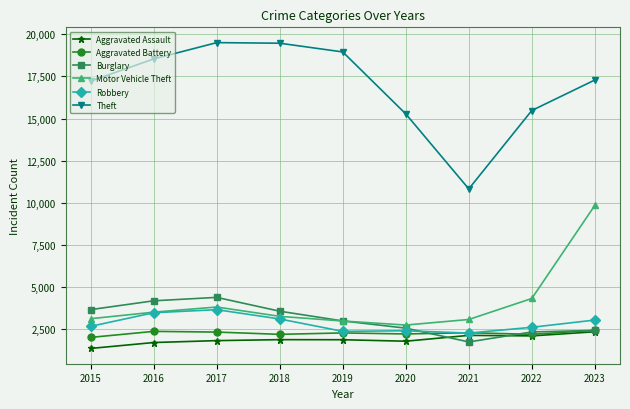

Which series has the widest spread of values?

Theft